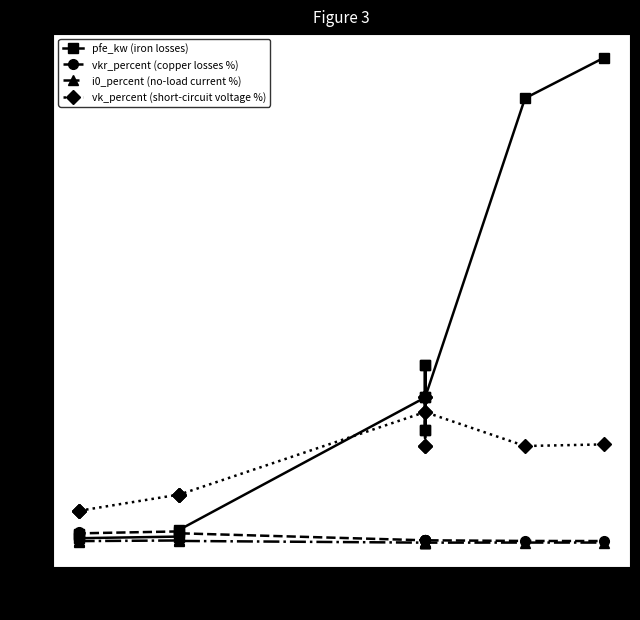

What is the average value of the vk_percent (short-circuit voltage %) series?

10.5